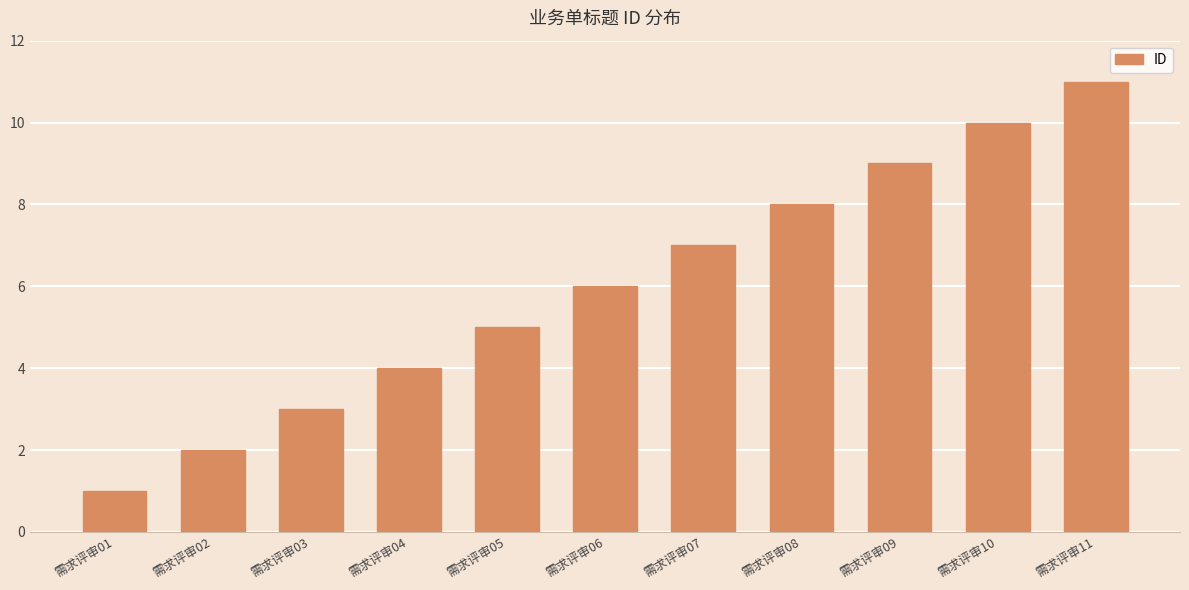

Reading left to right, what are all the values shown in this chart?

需求评审01=1	需求评审02=2	需求评审03=3	需求评审04=4	需求评审05=5	需求评审06=6	需求评审07=7	需求评审08=8	需求评审09=9	需求评审10=10	需求评审11=11